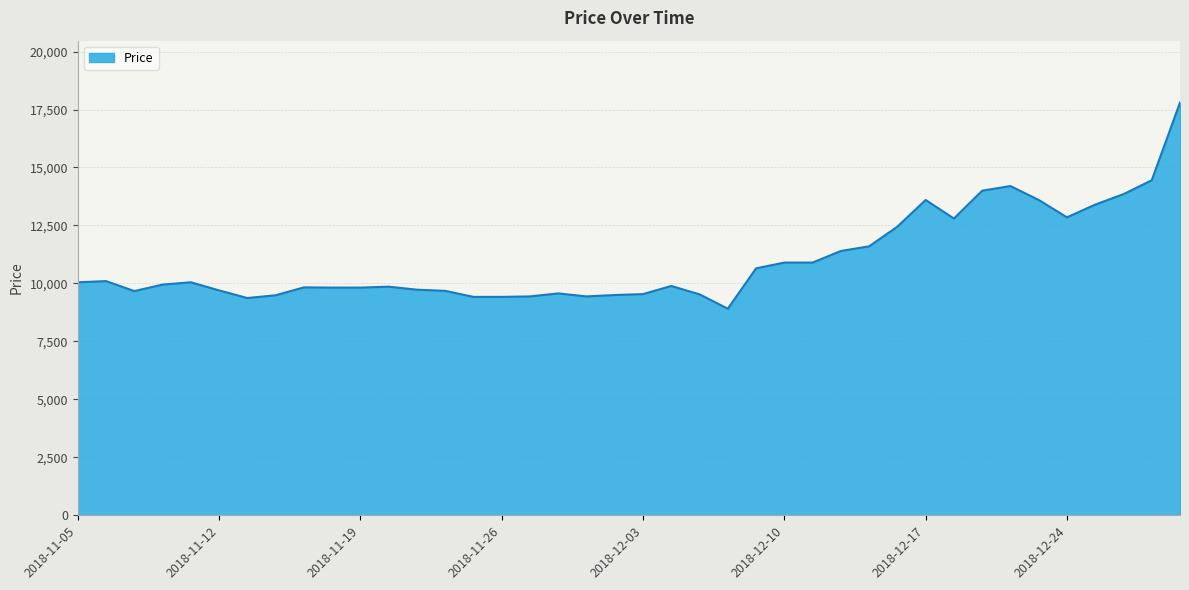

What is the difference between the maximum and minimum values?

8890